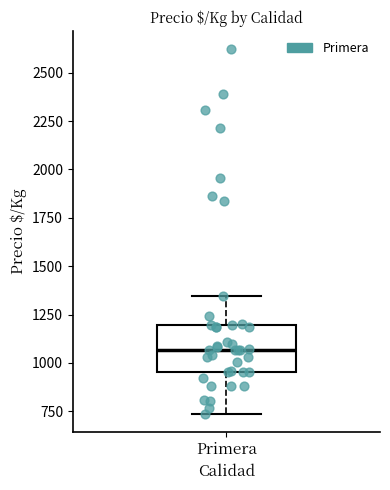

Read this box plot against the y-axis: the position of the median line, the range covered by the box, and the ends of both whiskers. The values are not printed on the chart, so give them approximately, as read against the axis.

median 1050, box 950 to 1200, whiskers 750 to 1350